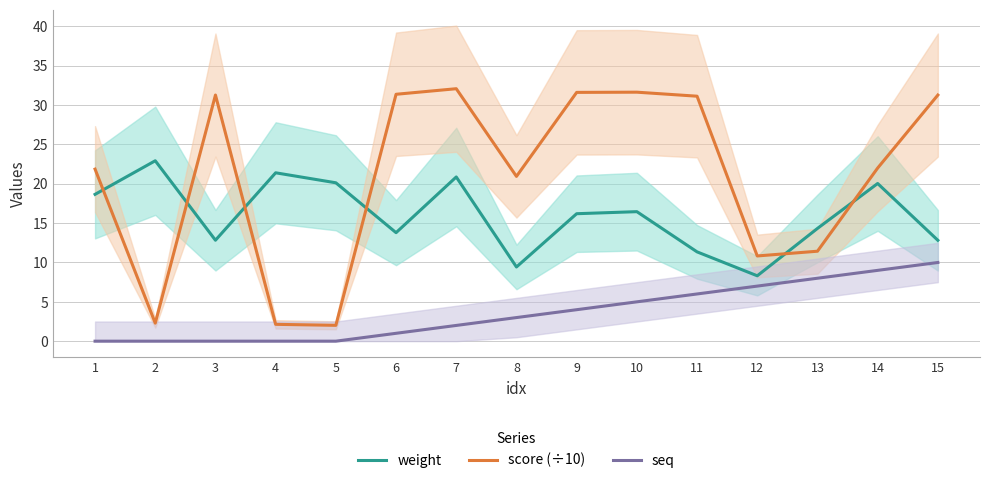

At how many categories does at least one series exceed 11?

14